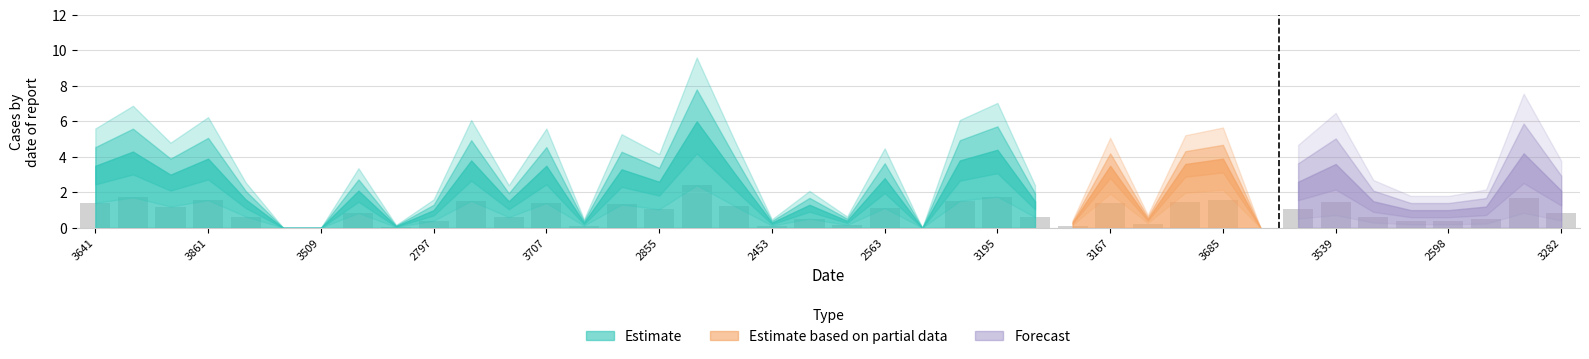

What is the maximum value shown in the chart?

2.4